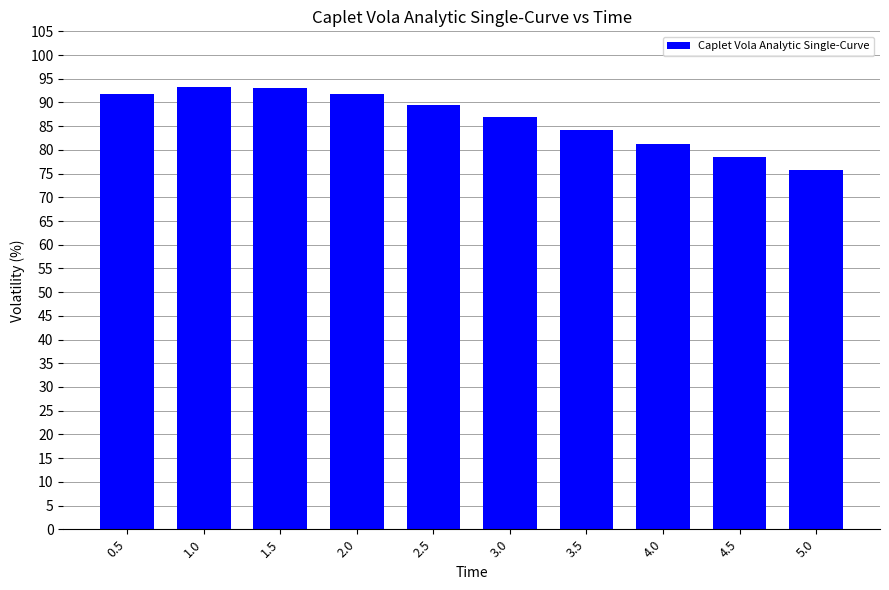

What is the label of the 7th bar from the right?

2.0